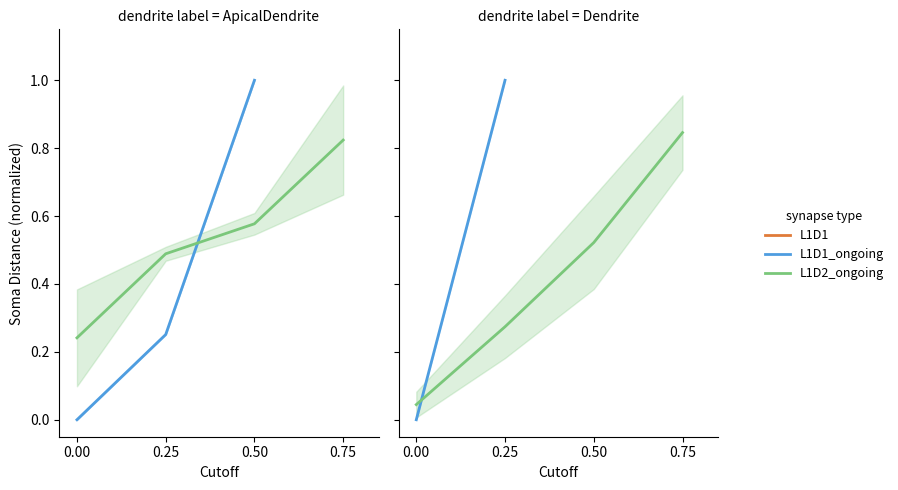

List the series in order of their peak value, lowest first.

L1D1, L1D2_ongoing, L1D1_ongoing